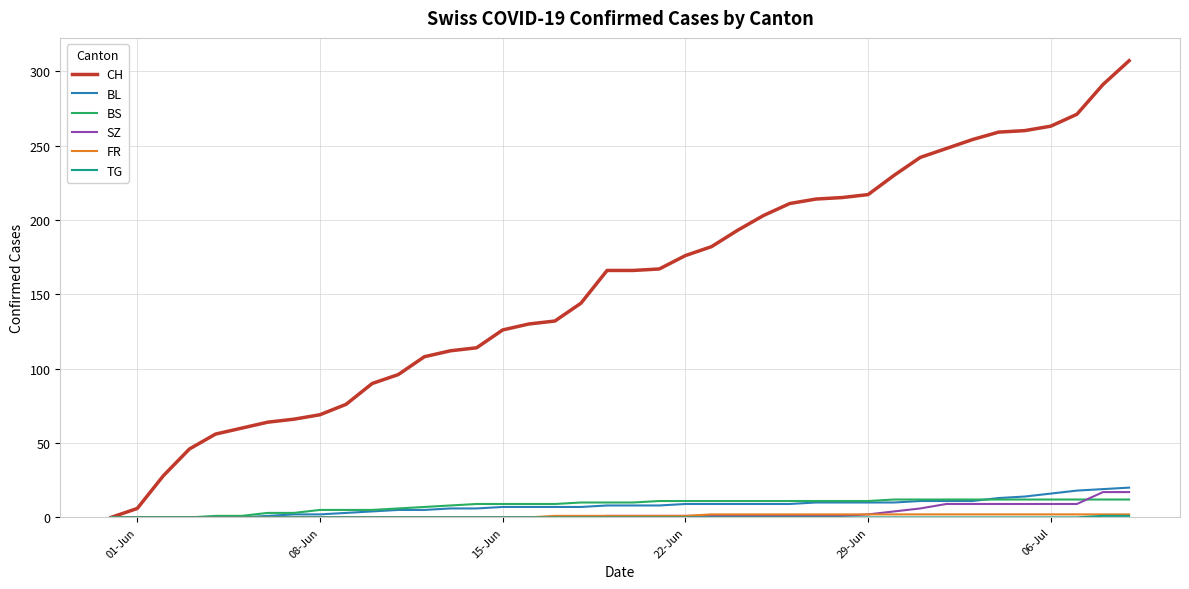

What is the highest value of the CH series?

307